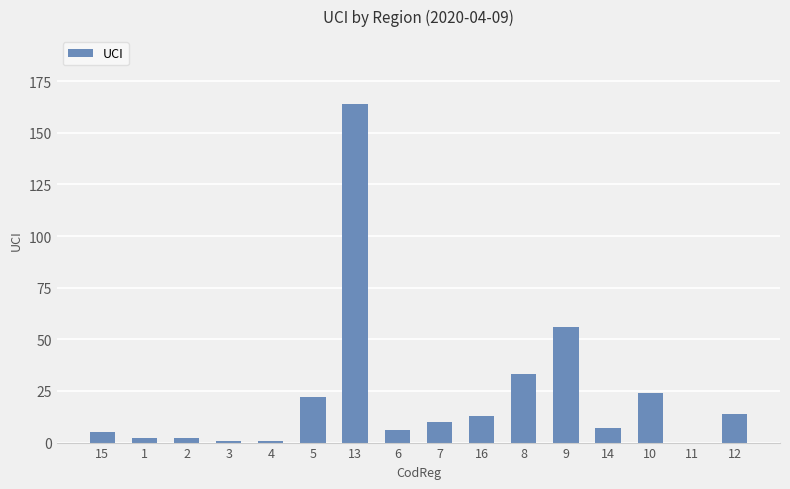

How many values are above zero?

15